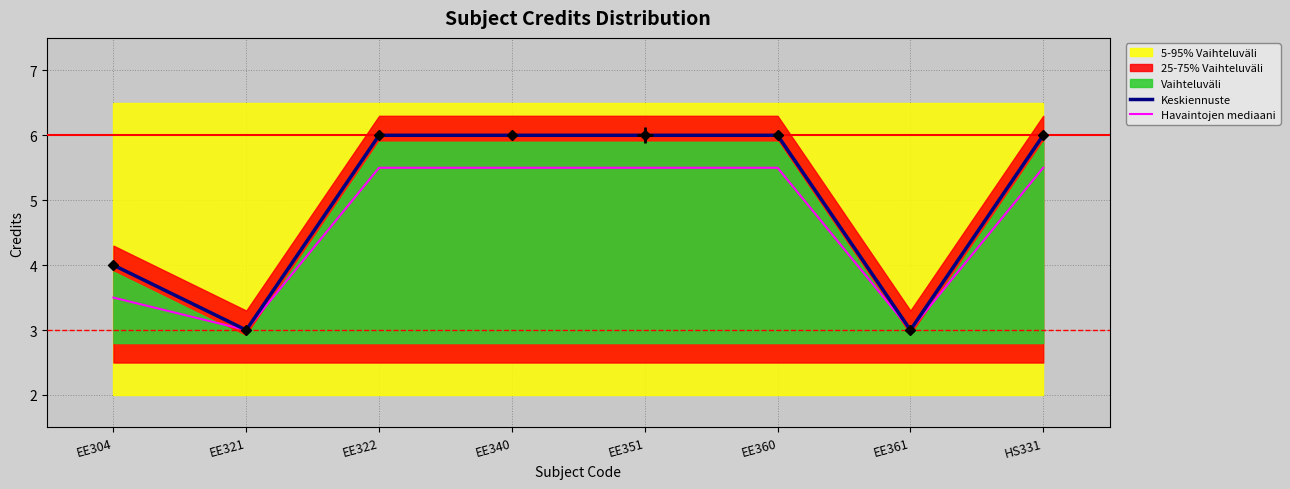

At which label is Havaintojen mediaani closest to 4?

EE304